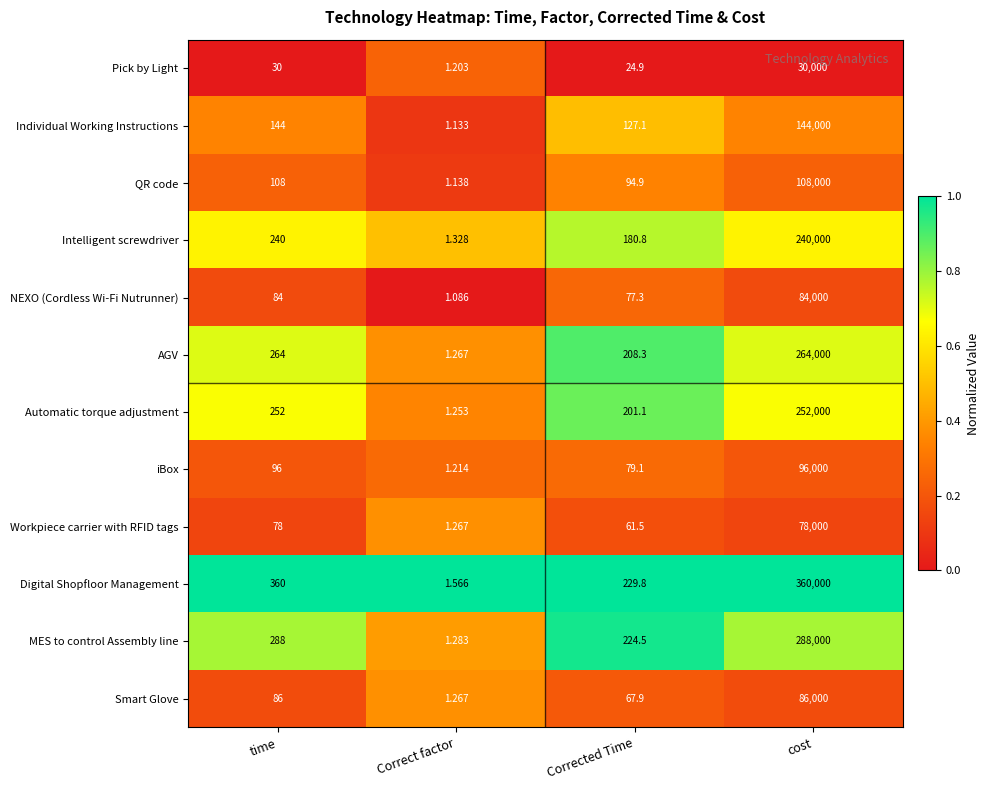

Rank the series at time from lowest to highest value.

Pick by Light, Workpiece carrier with RFID tags, NEXO (Cordless Wi-Fi Nutrunner), Smart Glove, iBox, QR code, Individual Working Instructions, Intelligent screwdriver, Automatic torque adjustment, AGV, MES to control Assembly line, Digital Shopfloor Management